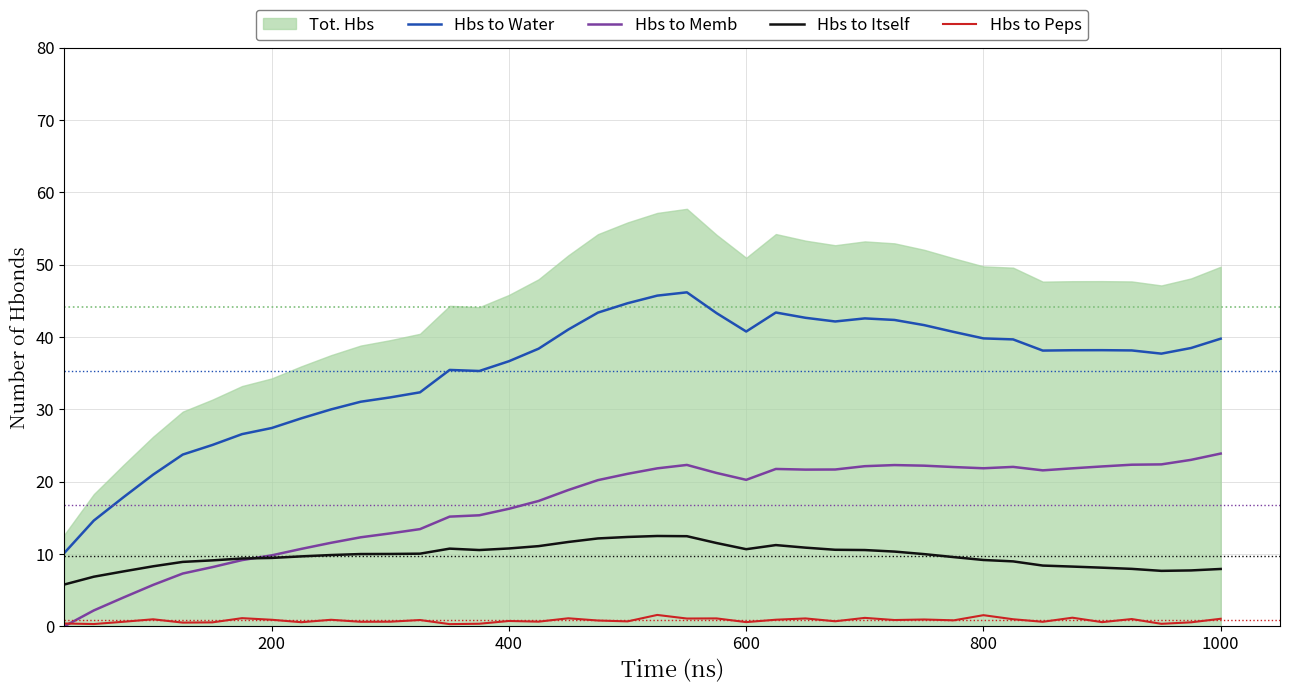

What is the sum of all Hbs to Peps values?

32.7